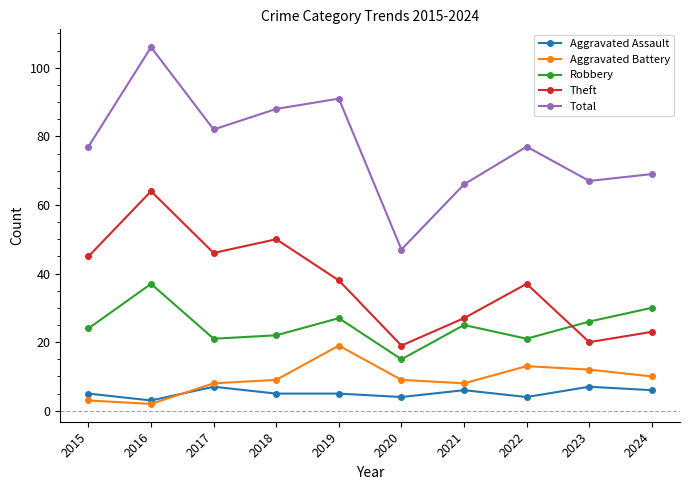

At how many categories does at least one series exceed 75?

6